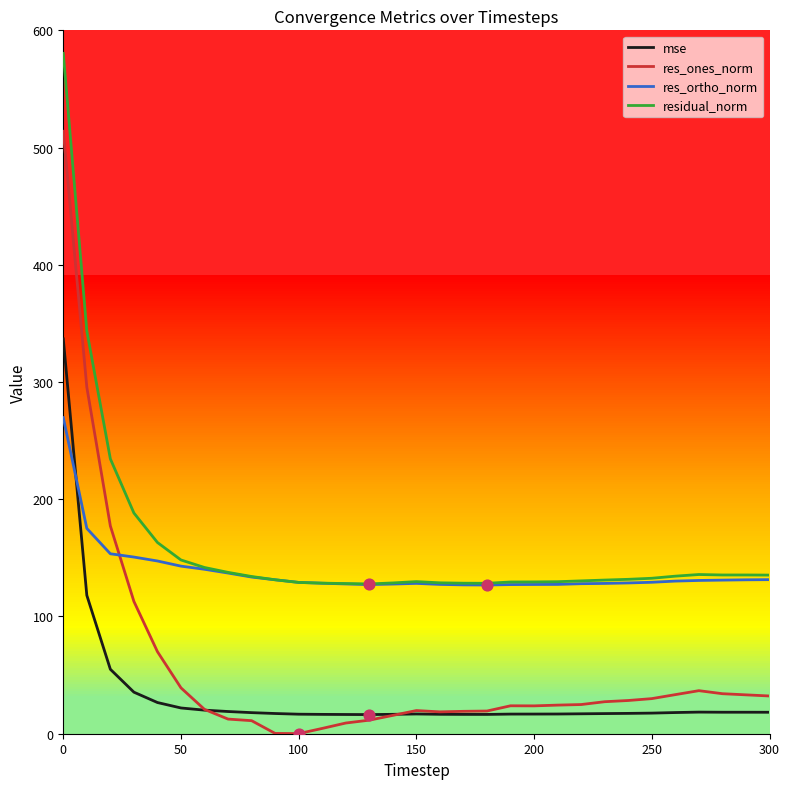

Which series reaches the minimum Y coordinate?

res_ones_norm